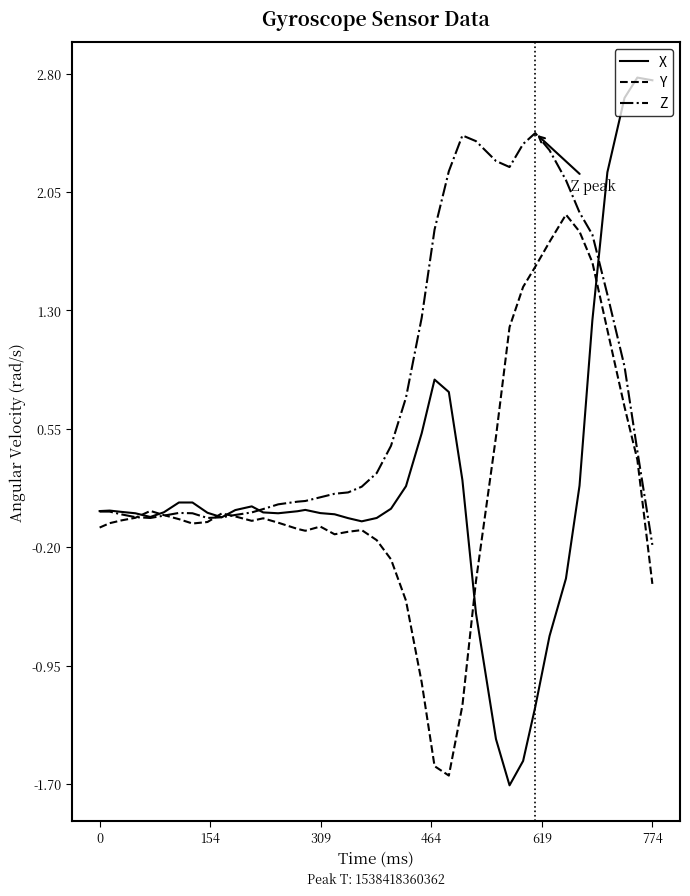

What is the difference between the maximum and minimum values in the X series?

4.5